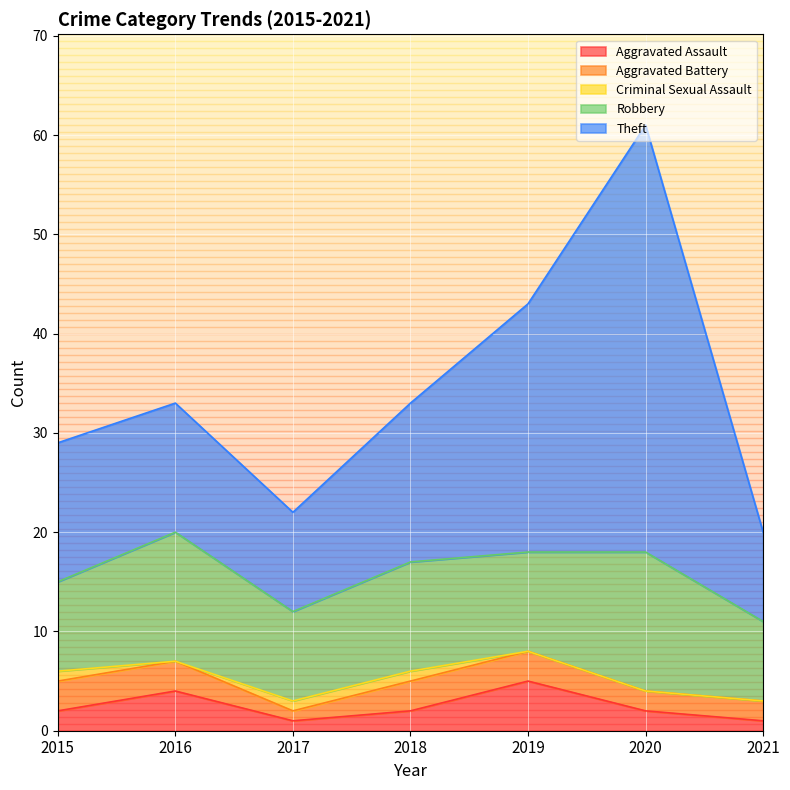

Where is the first local maximum for Robbery?

2016